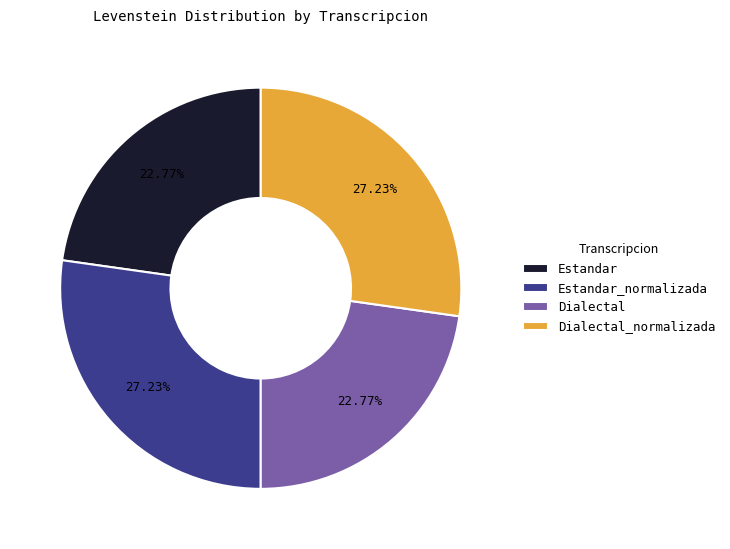

Which has a higher value, Dialectal_normalizada or Estandar?

Dialectal_normalizada